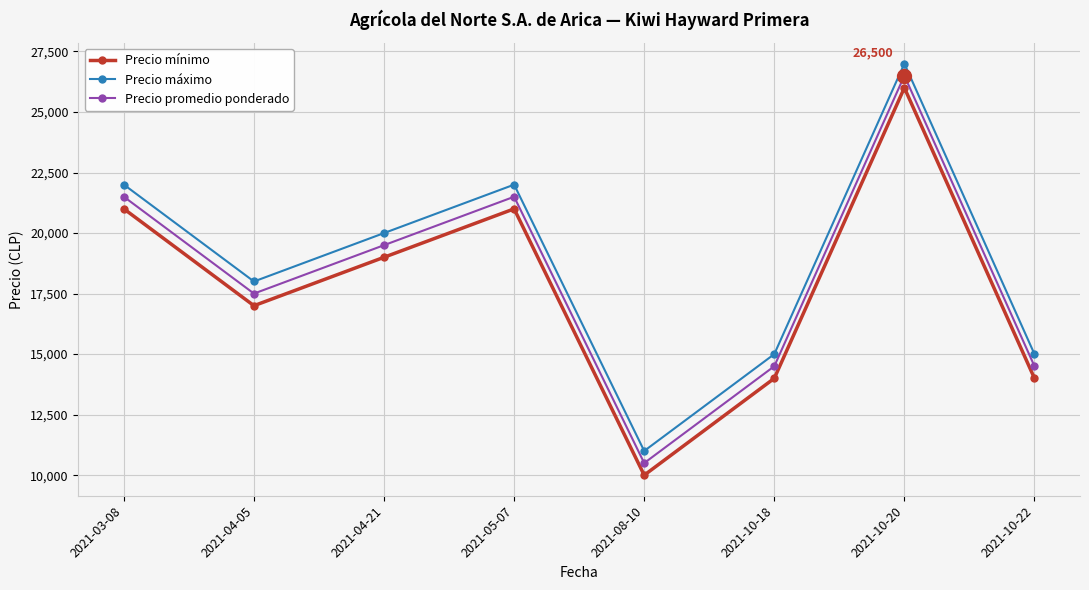

At how many categories does at least one series exceed 21462?

3